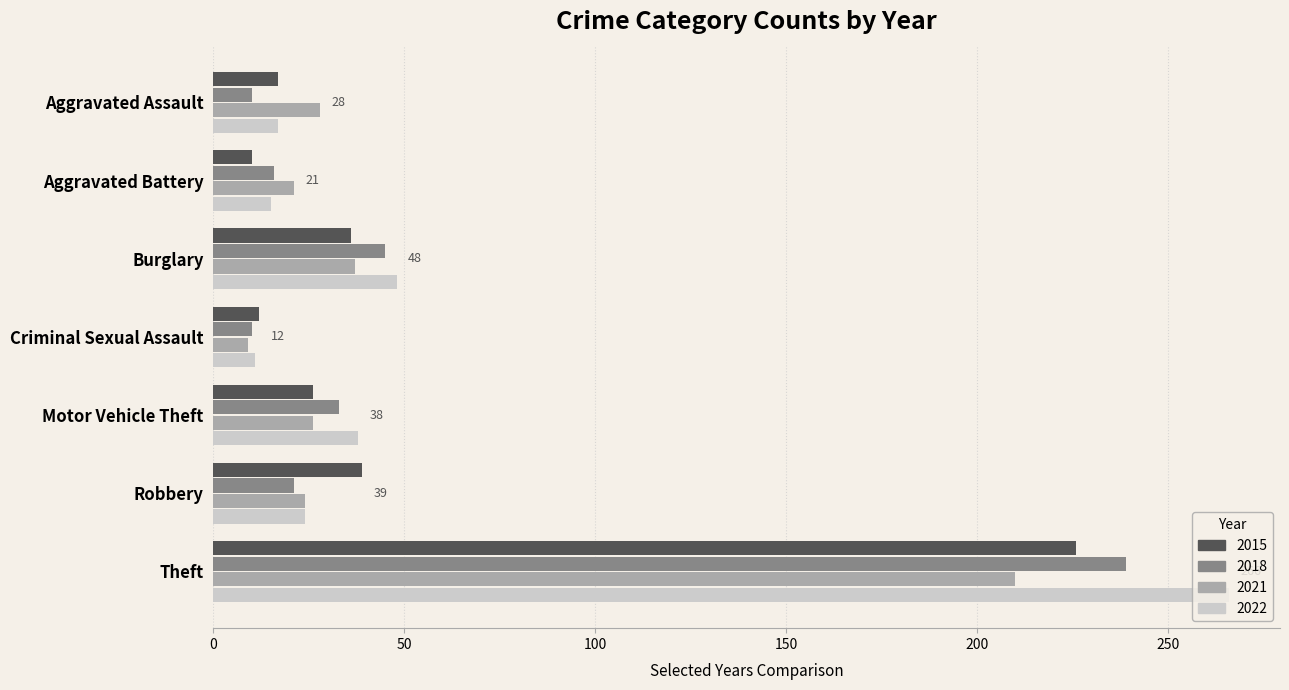

What are all the series names shown in the legend?

2015, 2018, 2021, 2022